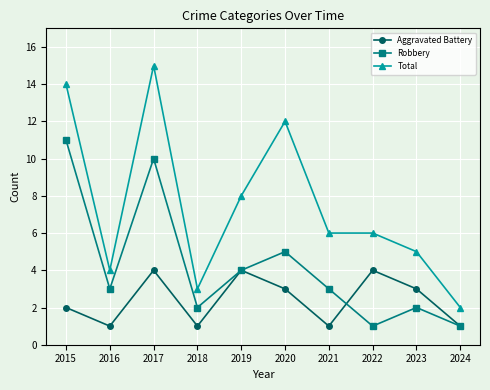

What are all the series names shown in the legend?

Aggravated Battery, Robbery, Total